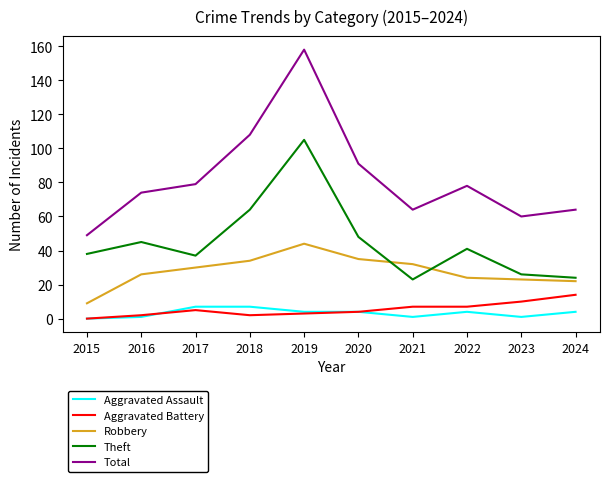

The Theft series shows 22 at 2020. True or false?

False